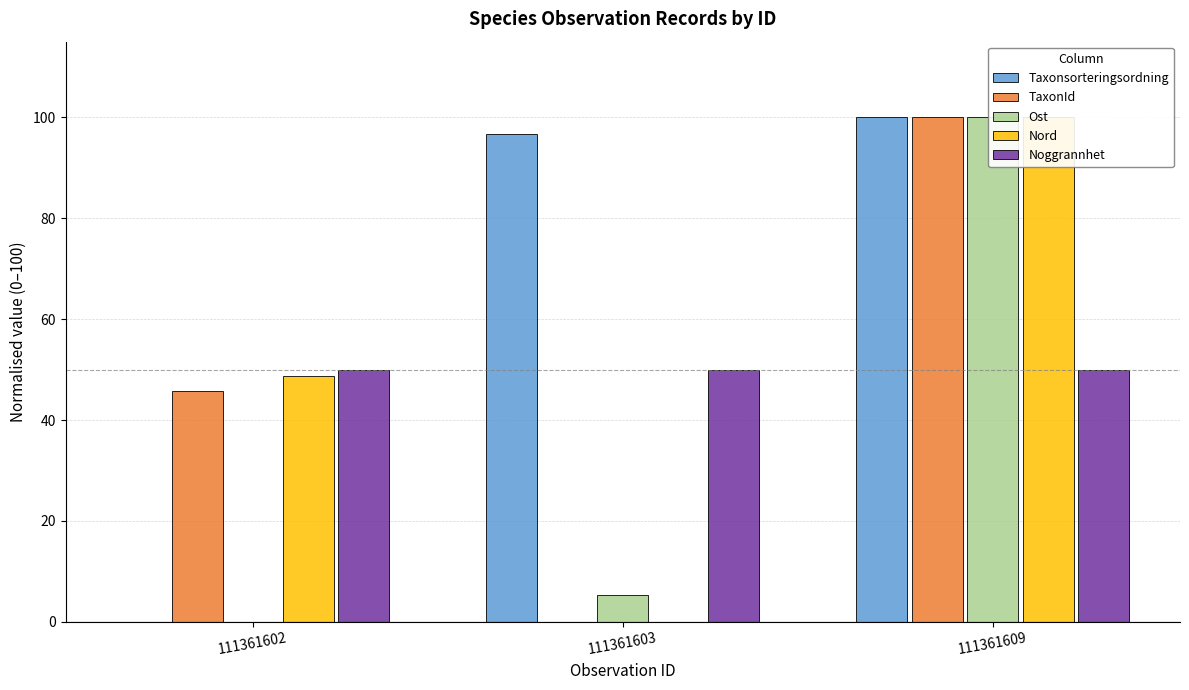

What is the value of the Noggrannhet bar at the 1st from the left?

50.0